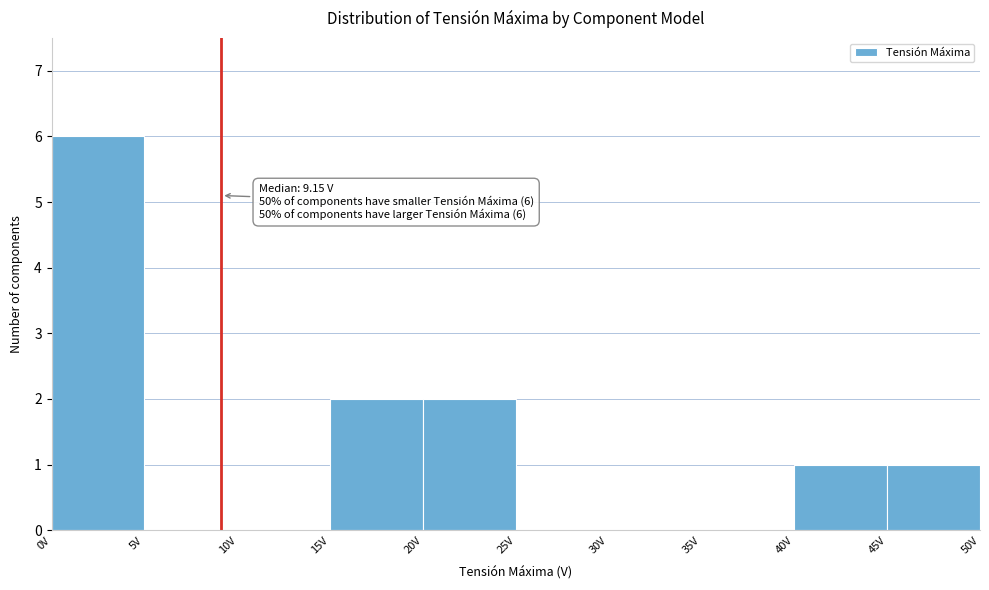

Which range on the x-axis has the tallest bar?

0 to 5